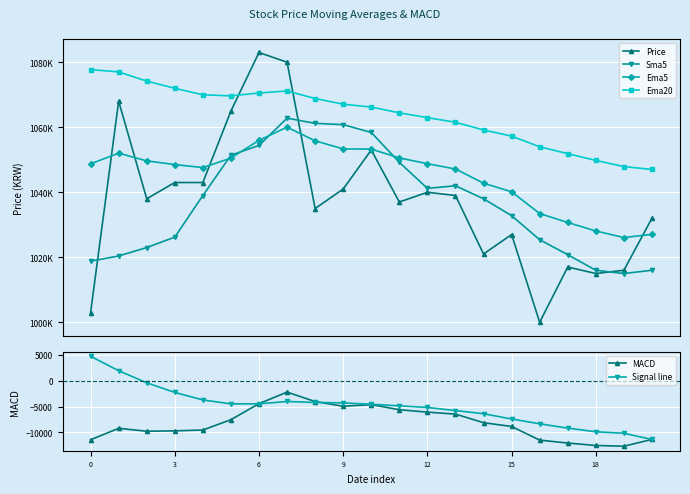

Which series has the largest total across all categories?

Ema20